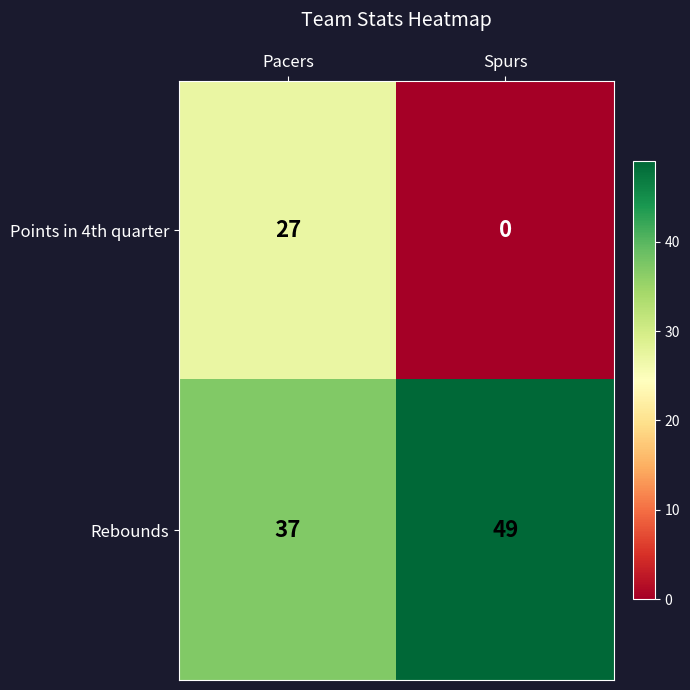

What is the difference between the maximum and minimum values in the Points in 4th quarter series?

27